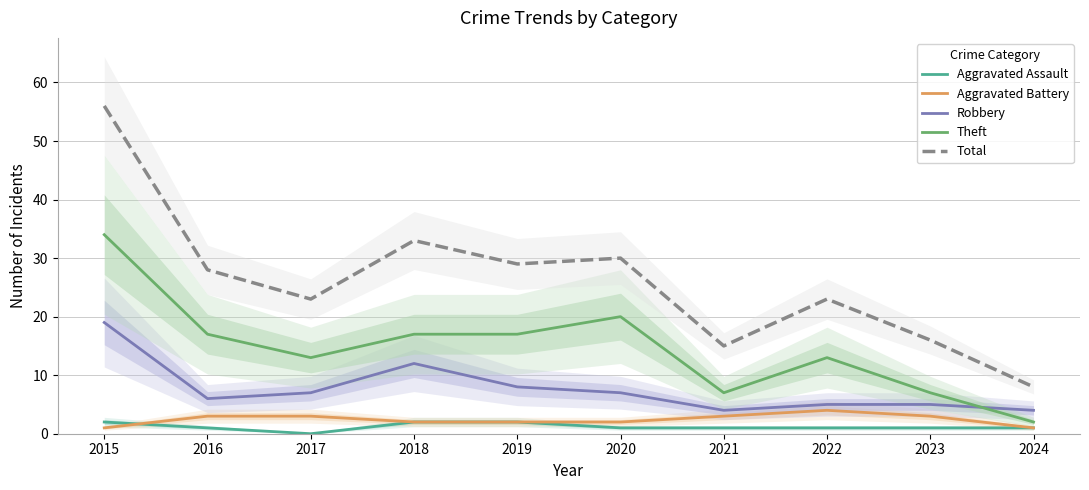

True or false: Aggravated Battery and Theft intersect in this chart.

False